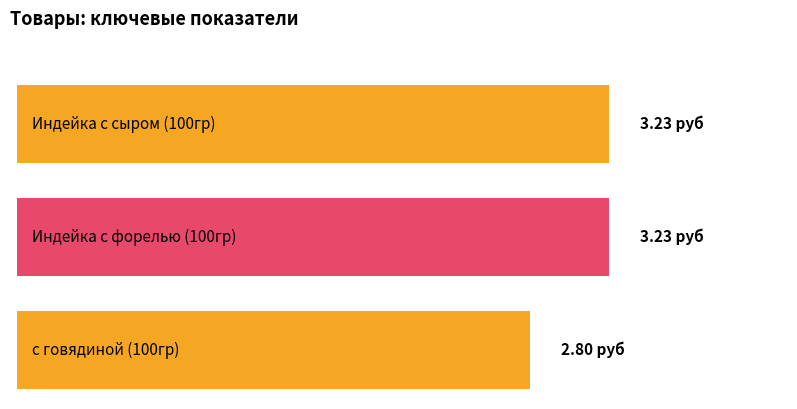

What position from the right is Индейка с сыром (100гр)?

3